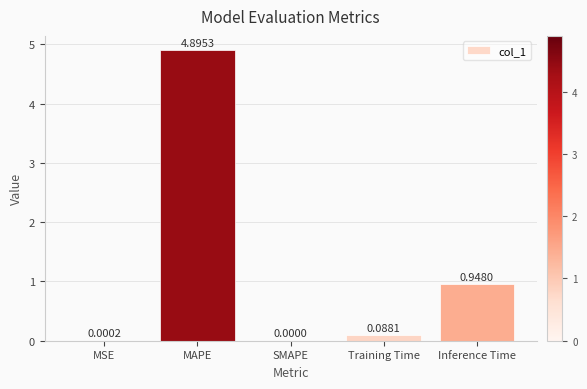

Are the bars horizontal?

No